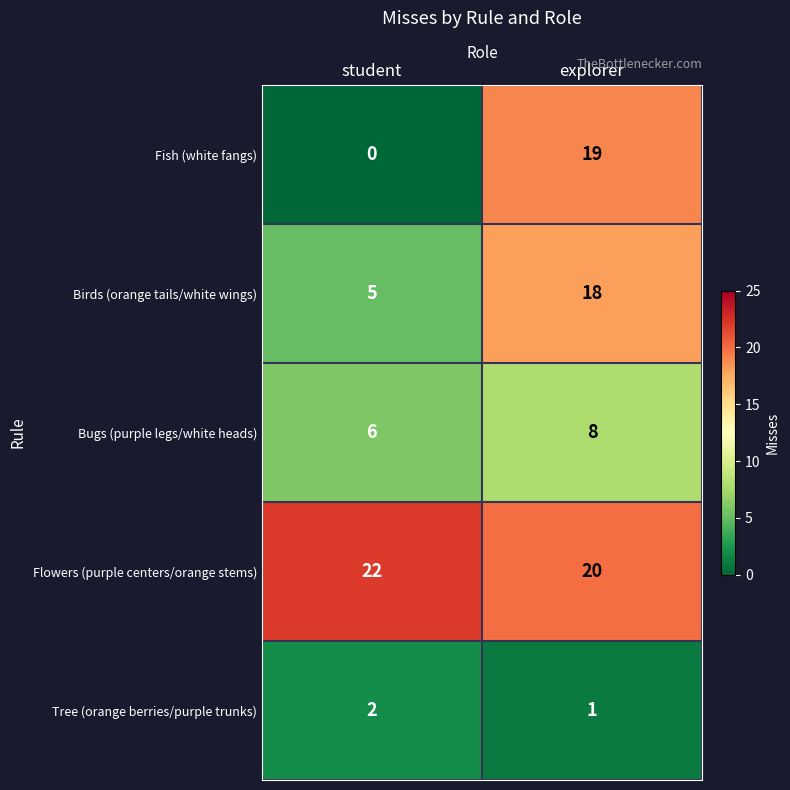

Which category has the lowest value in the Bugs (purple legs/white heads) series?

student